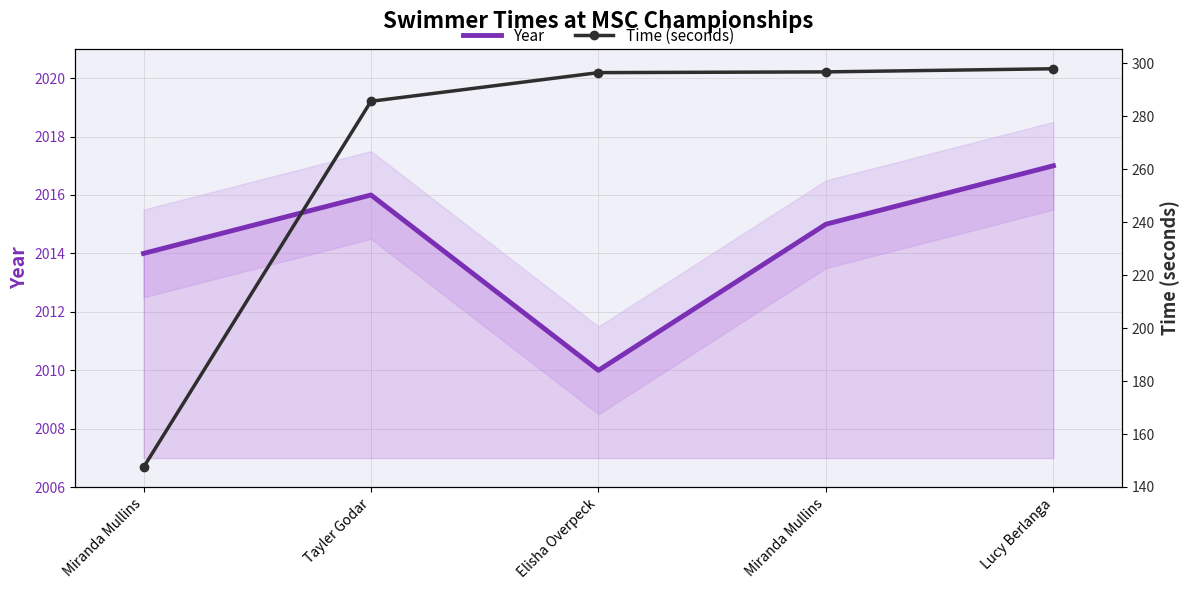

Reading right to left, what are all the values shown in this chart?

Year: 2017.0	2015.0	2010.0	2016.0	2014.0
Time (seconds): 298.0	296.8	296.5	285.7	147.4